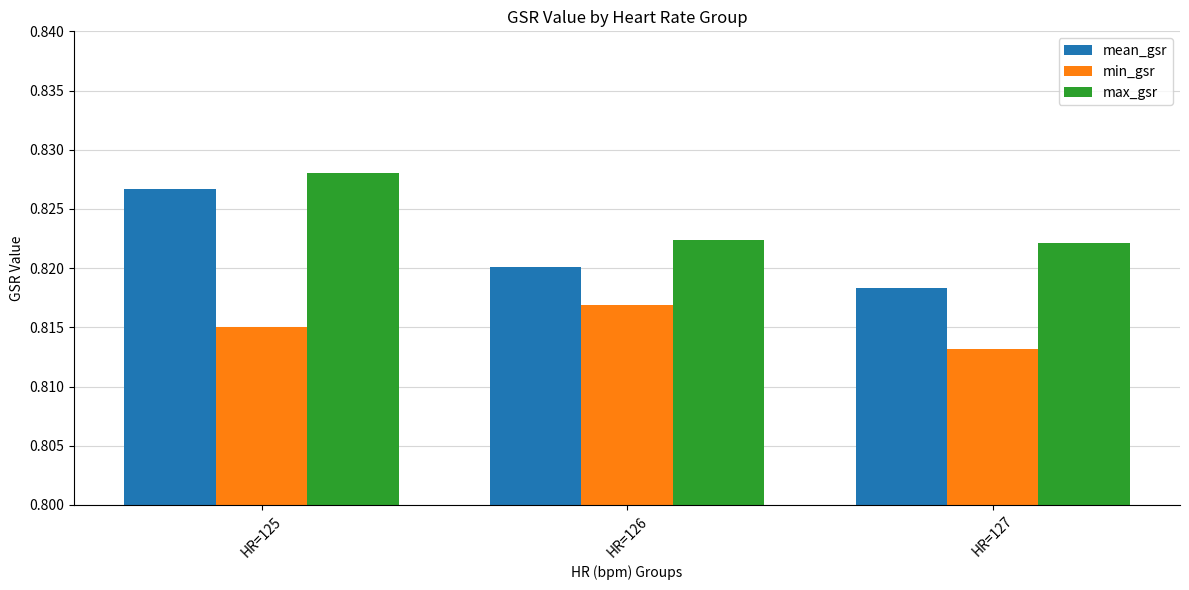

What is the sum of all max_gsr values?

2.5